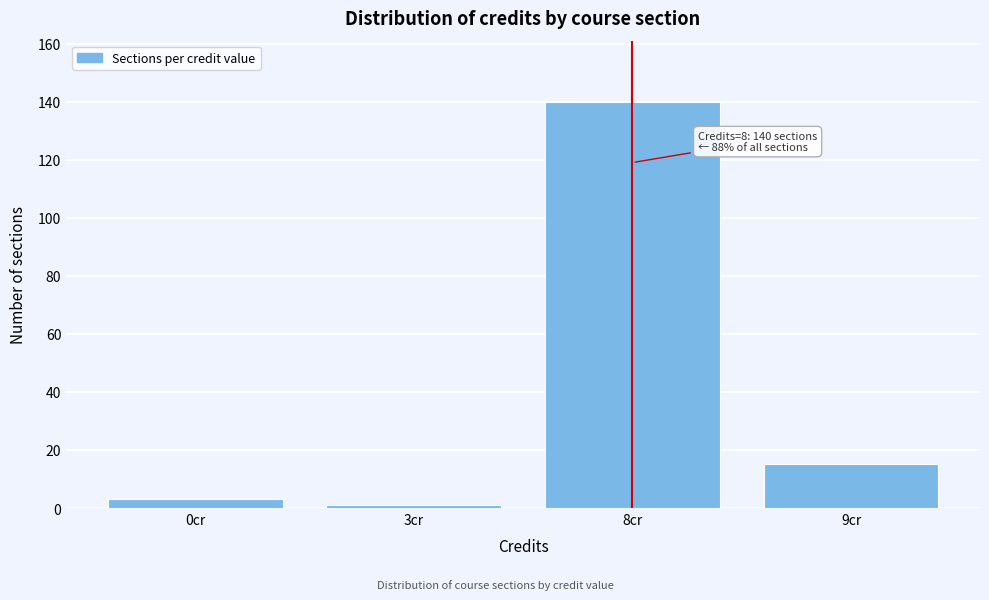

Reading left to right, list all the values displayed in this chart.

0cr=3	3cr=1	8cr=140	9cr=15